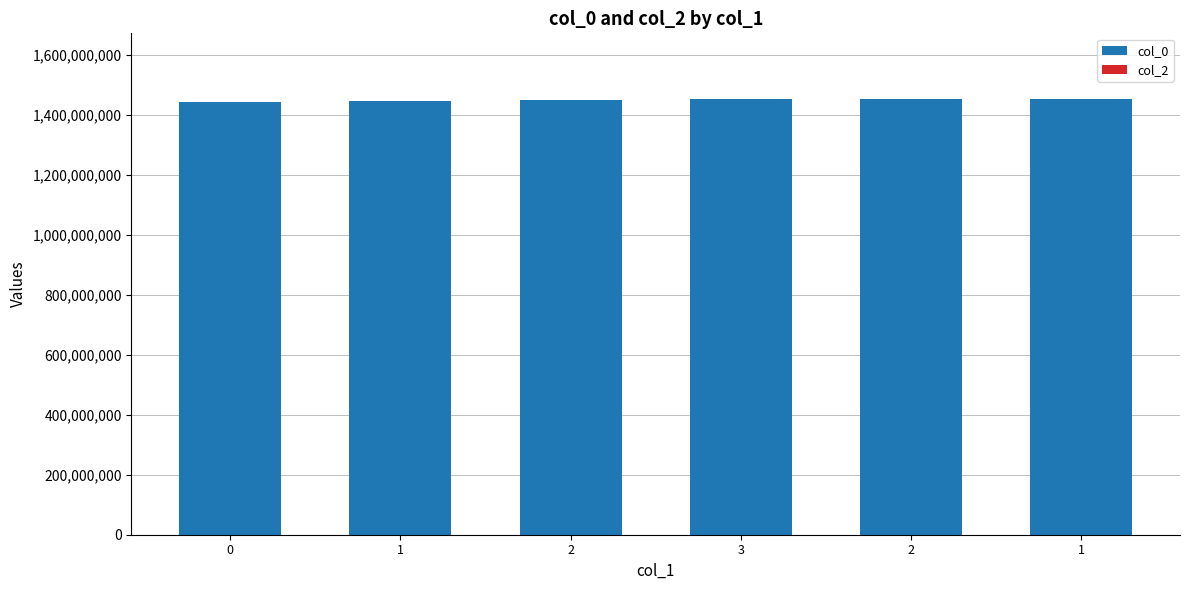

What is the maximum value shown in the chart?

1454415493